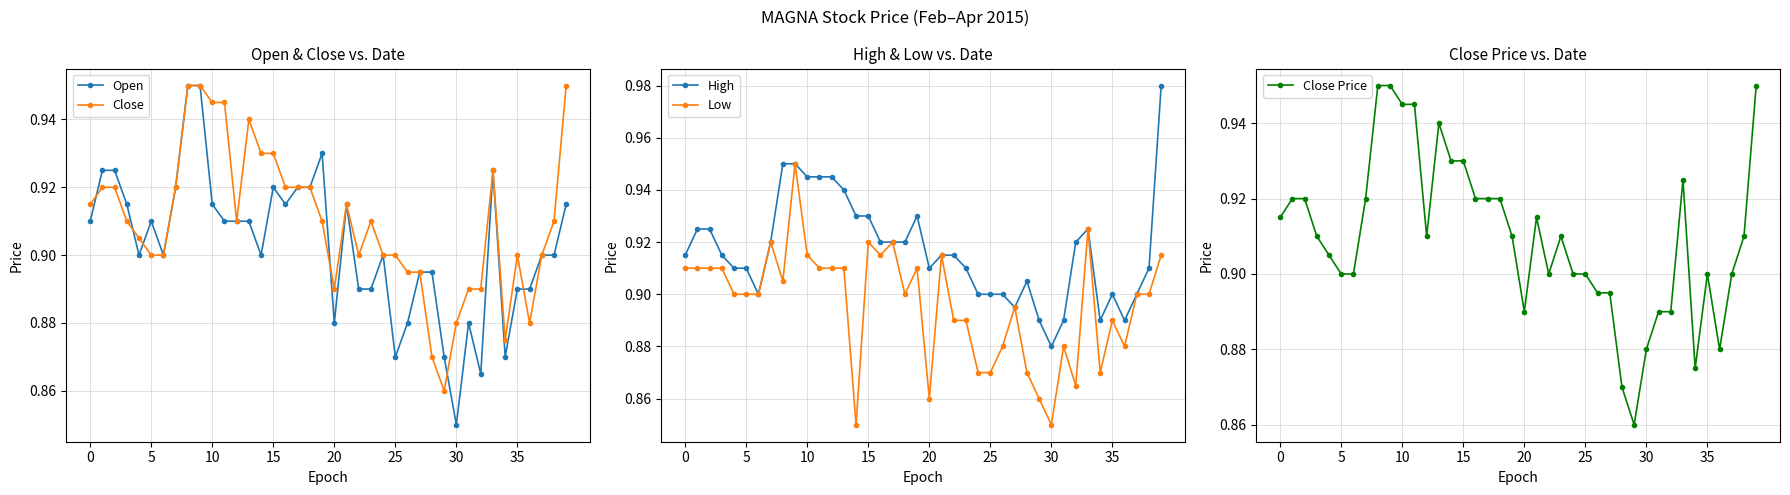

The value of High at 15 is 0.9. True or false?

True